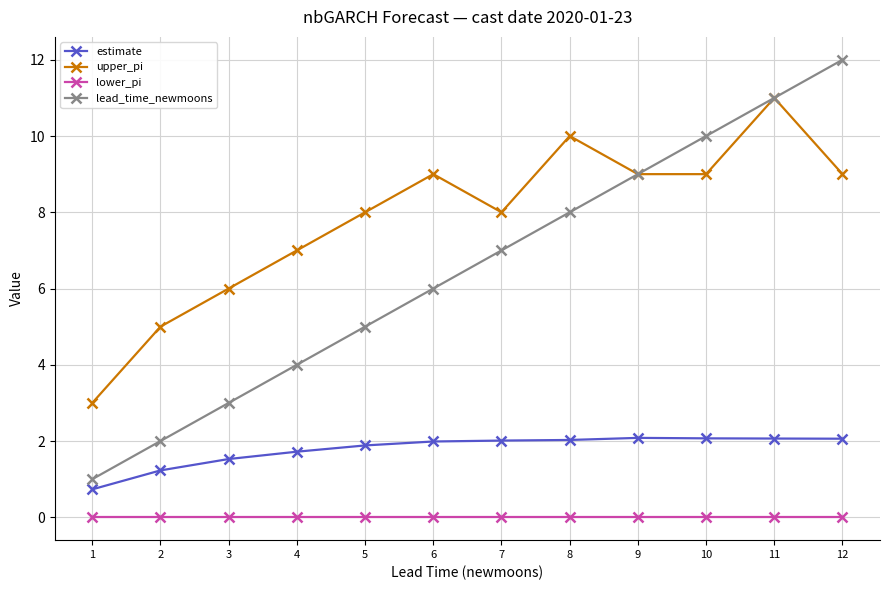

Count the number of categories in the chart.

12